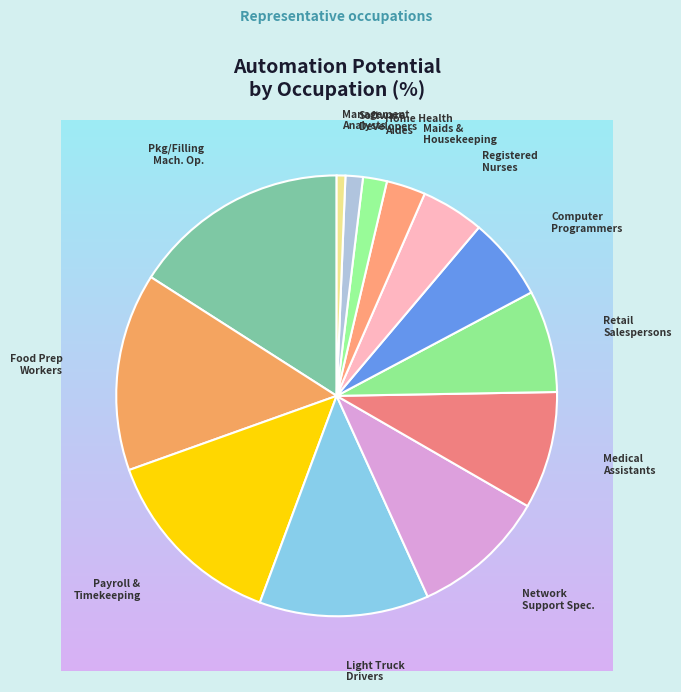

Count the number of slices in the pie.

13